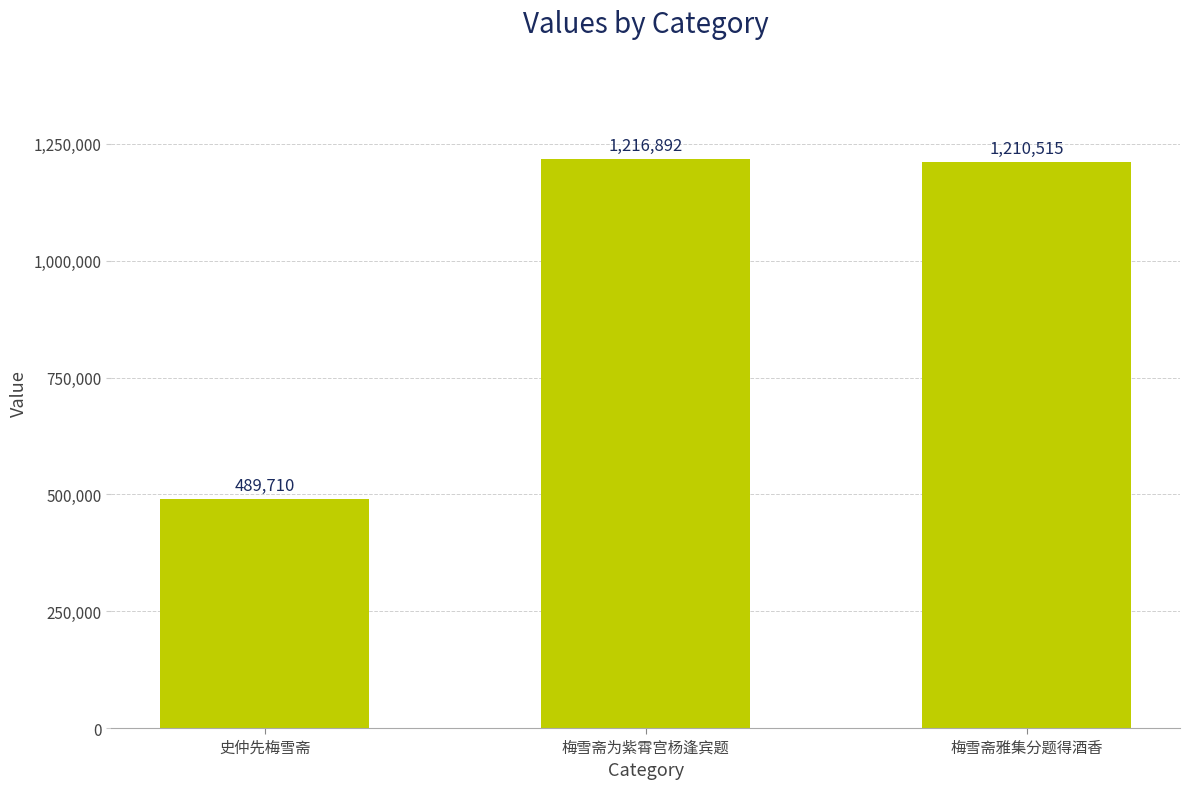

Rank the categories by value from lowest to highest.

史仲先梅雪斋, 梅雪斋雅集分题得酒香, 梅雪斋为紫霄宫杨逢宾题